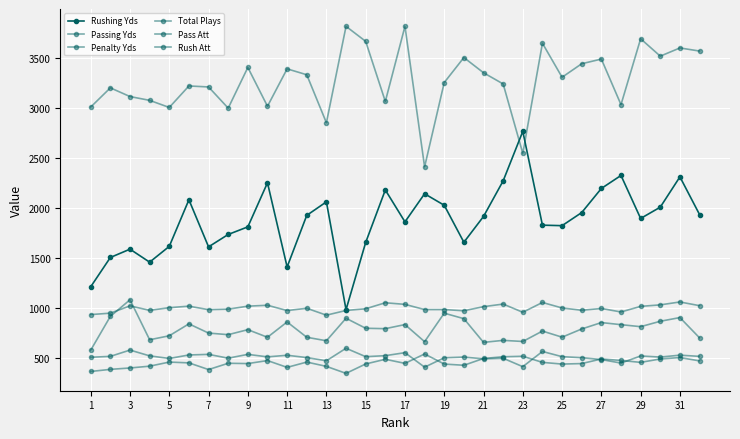

Does the chart have visible grid lines?

Yes